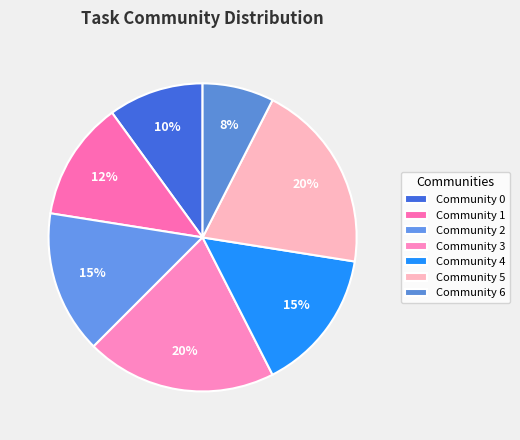

How many slices are in this pie chart?

7